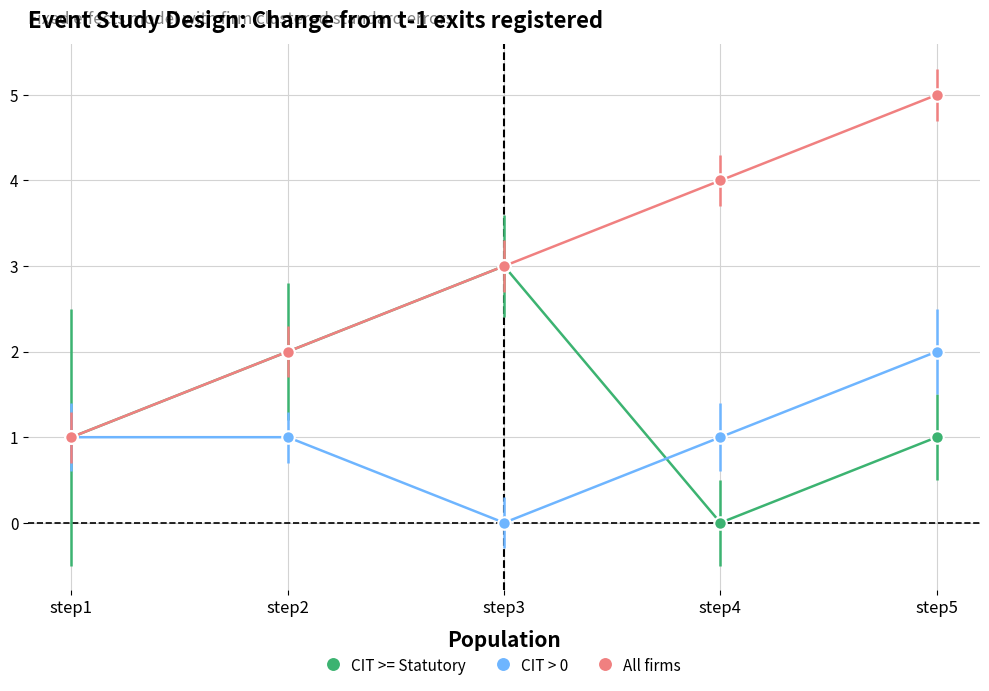

At step5, list the series in order from largest to smallest.

All firms, CIT > 0, CIT >= Statutory